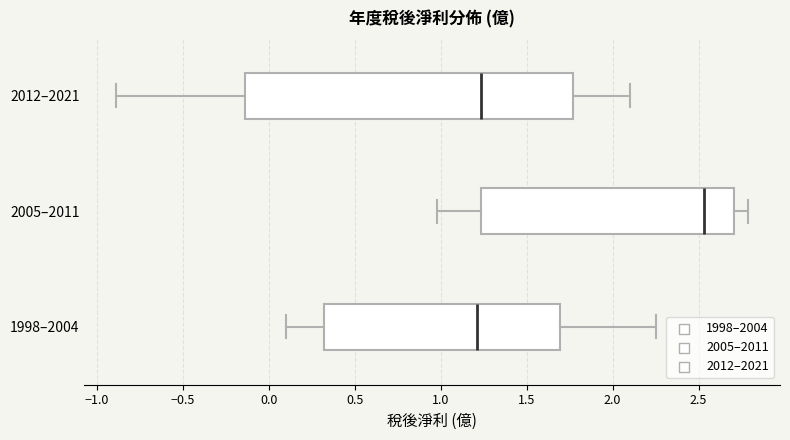

Reading bottom to top, transcribe this box plot: for each box, give where its median line is, the range the box spans, and where its two whiskers end, as read against the x-axis. The values are not printed on the chart, so give them approximately, as read against the axis.

1998–2004: median 1.20, box 0.30 to 1.70, whiskers 0.10 to 2.25
2005–2011: median 2.55, box 1.25 to 2.70, whiskers 1.00 to 2.80
2012–2021: median 1.25, box -0.15 to 1.75, whiskers -0.90 to 2.10